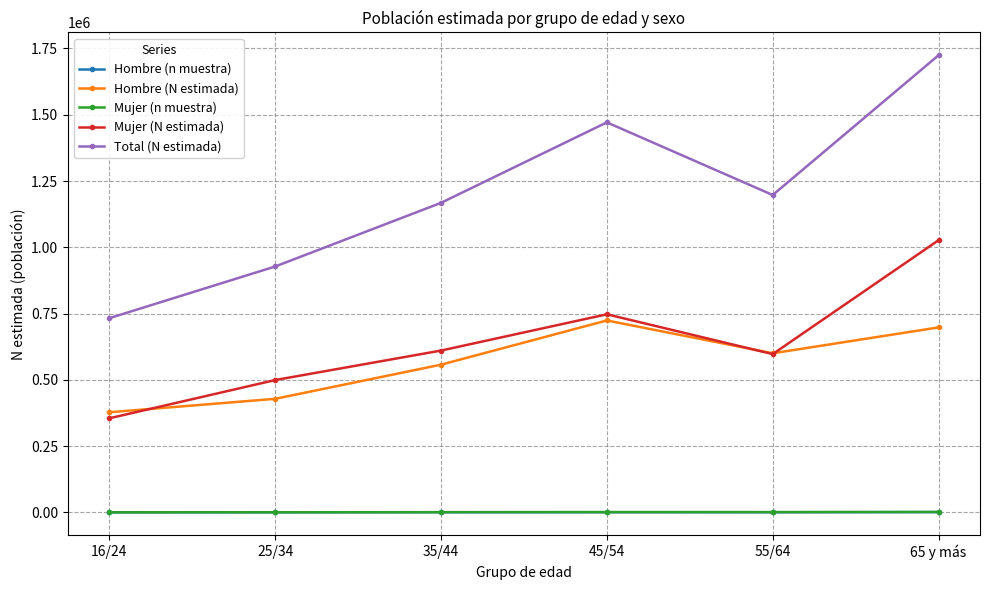

True or false: Mujer (n muestra) and Hombre (N estimada) cross at least once.

False